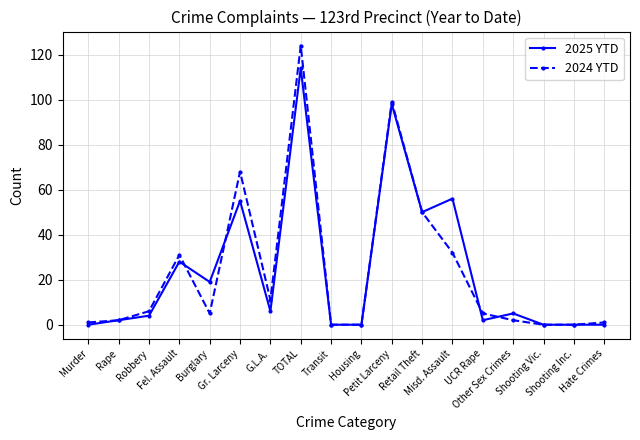

The value of 2025 YTD at Shooting Vic. is 0. True or false?

True